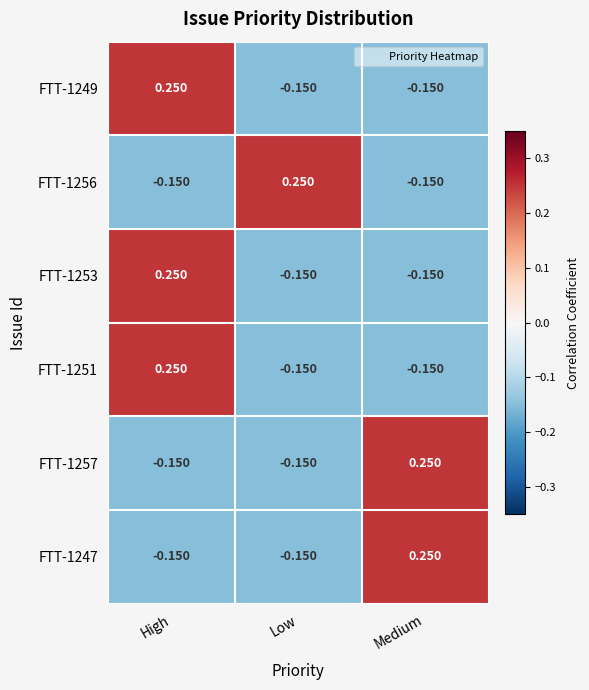

Where does the FTT-1249 series first go above 0?

High